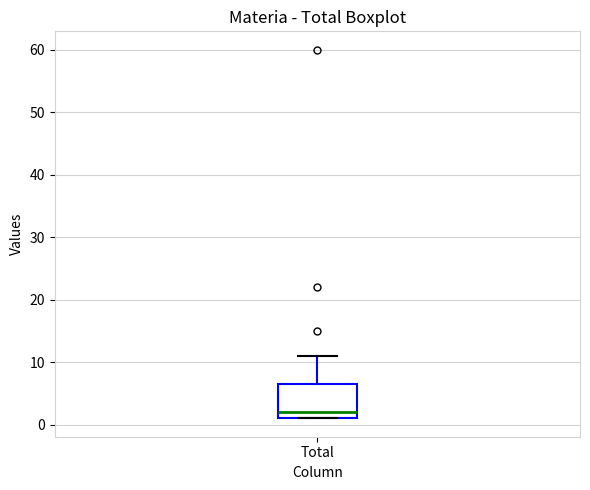

Transcribe this box plot: give where the median line is, the range the box spans, and where the two whiskers end, as read against the y-axis. The values are not printed on the chart, so give them approximately, as read against the axis.

median 2, box 1 to 7, whiskers 1 to 11